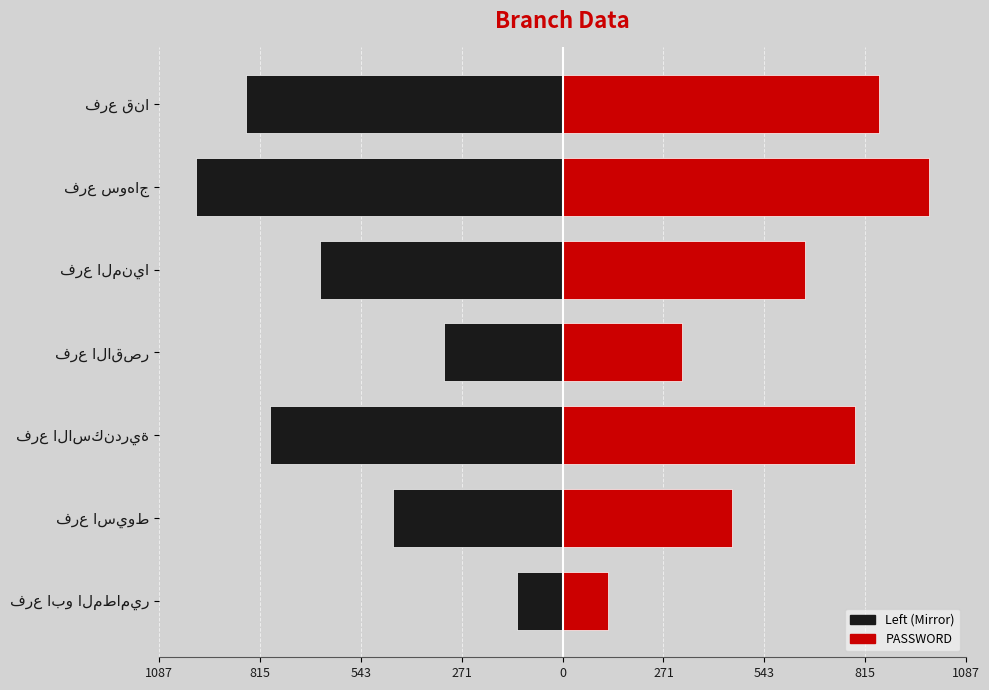

The value of PASSWORD at فرع قنا is 852. True or false?

True